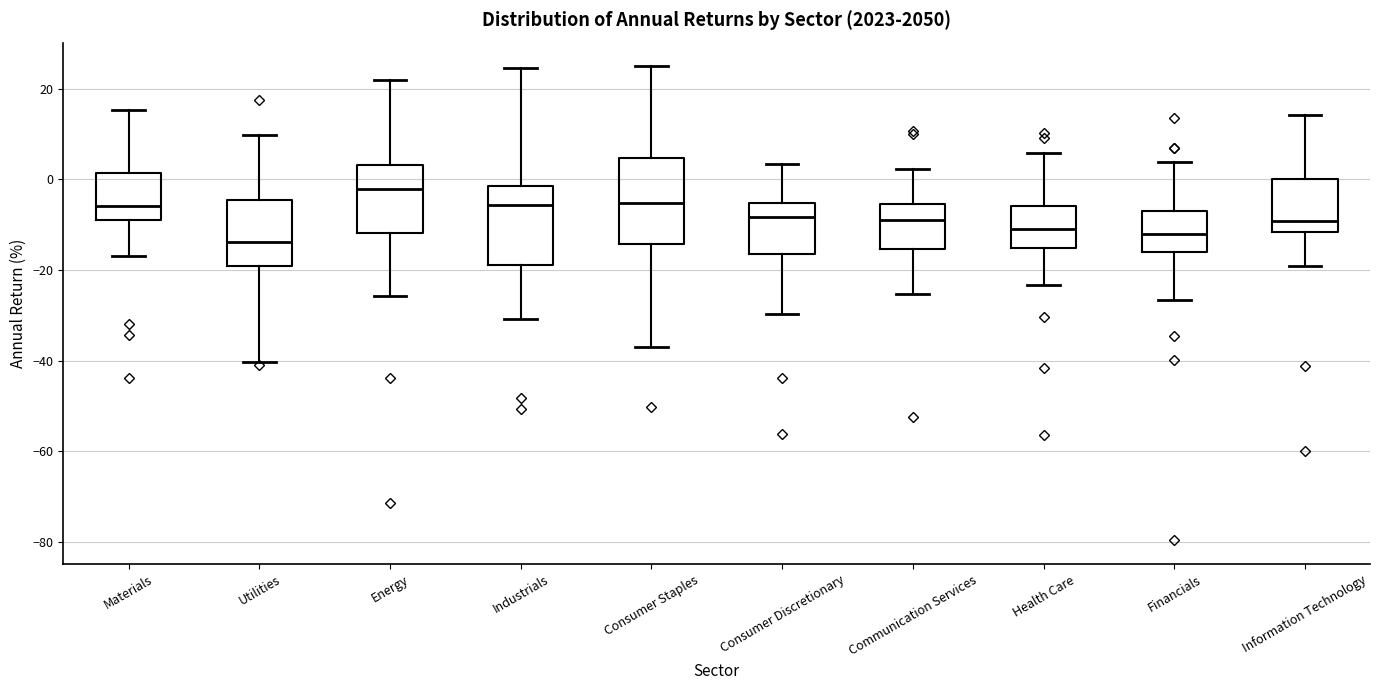

Reading left to right, transcribe this box plot: for each box, give where its median line is, the range the box spans, and where its two whiskers end, as read against the y-axis. The values are not printed on the chart, so give them approximately, as read against the axis.

Materials: median -6, box -10 to 2, whiskers -16 to 16
Utilities: median -14, box -20 to -4, whiskers -40 to 10
Energy: median -2, box -12 to 4, whiskers -26 to 22
Industrials: median -6, box -18 to -2, whiskers -30 to 24
Consumer Staples: median -6, box -14 to 4, whiskers -38 to 24
Consumer Discretionary: median -8, box -16 to -6, whiskers -30 to 4
Communication Services: median -8, box -16 to -6, whiskers -26 to 2
Health Care: median -10, box -16 to -6, whiskers -24 to 6
Financials: median -12, box -16 to -8, whiskers -26 to 4
Information Technology: median -10, box -12 to 0, whiskers -20 to 14